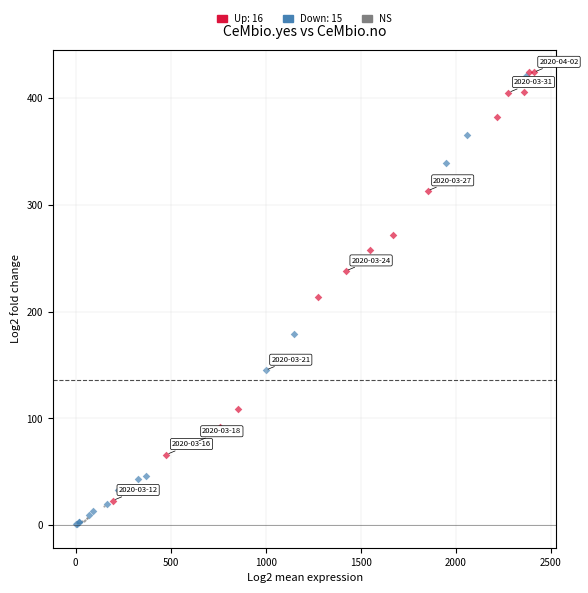

Which series has the largest Y range (max minus min)?

Down: 15